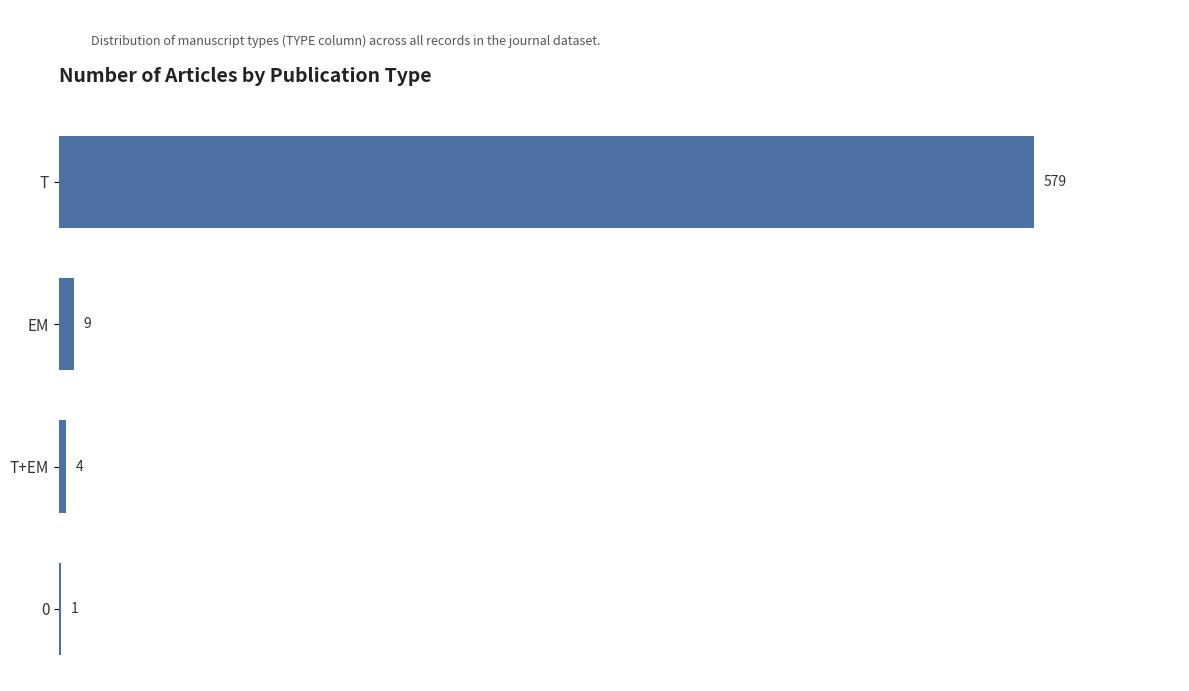

What is the maximum value shown in the chart?

579